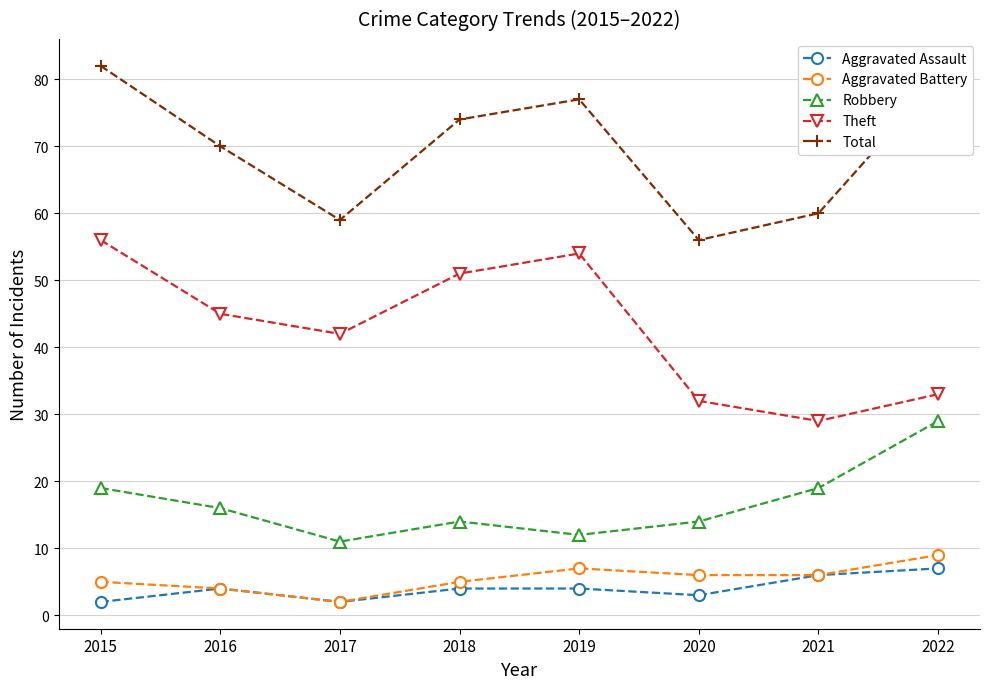

Which series changed the most between 2015 and 2022?

Theft